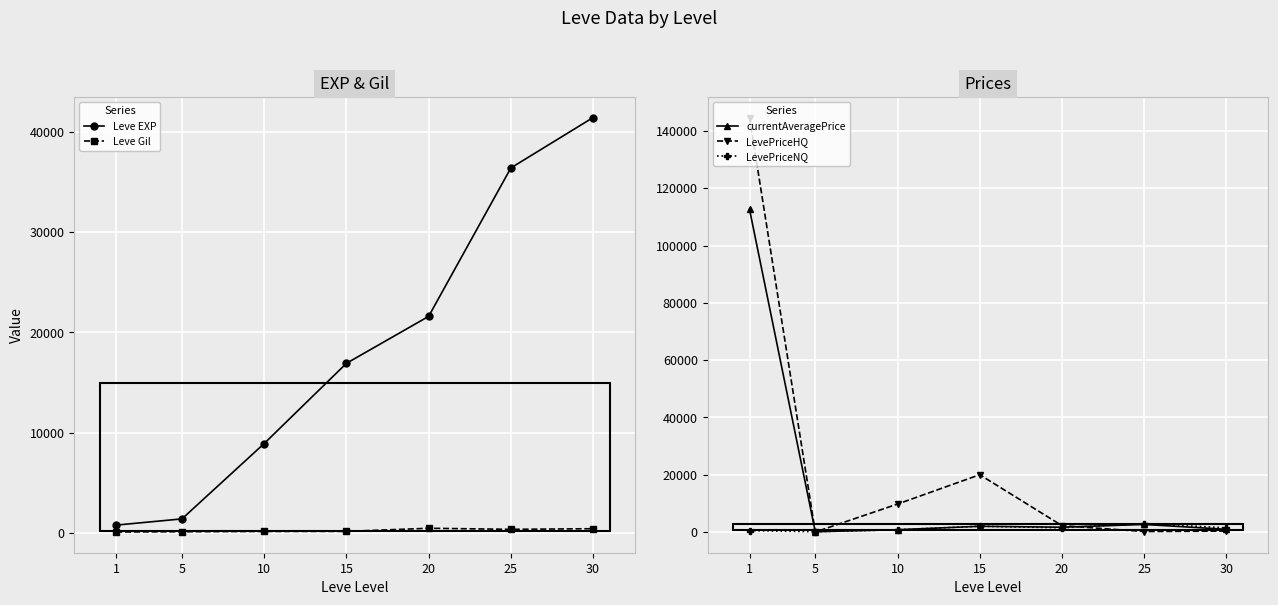

At which category is the sum across all series the highest?

1